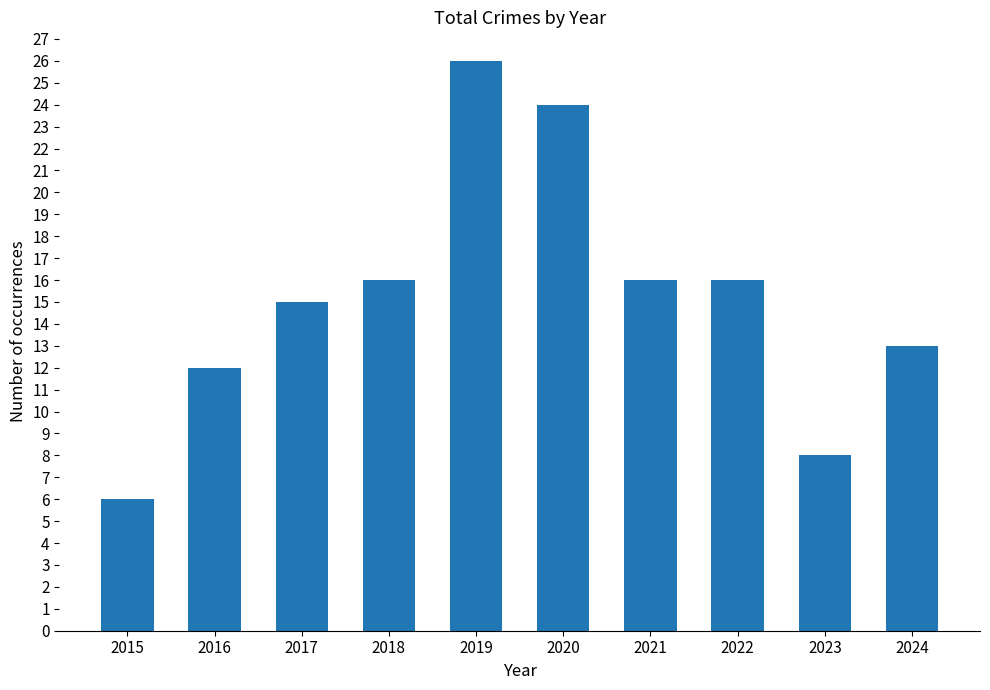

What is the value of the 2nd bar from the left?

12